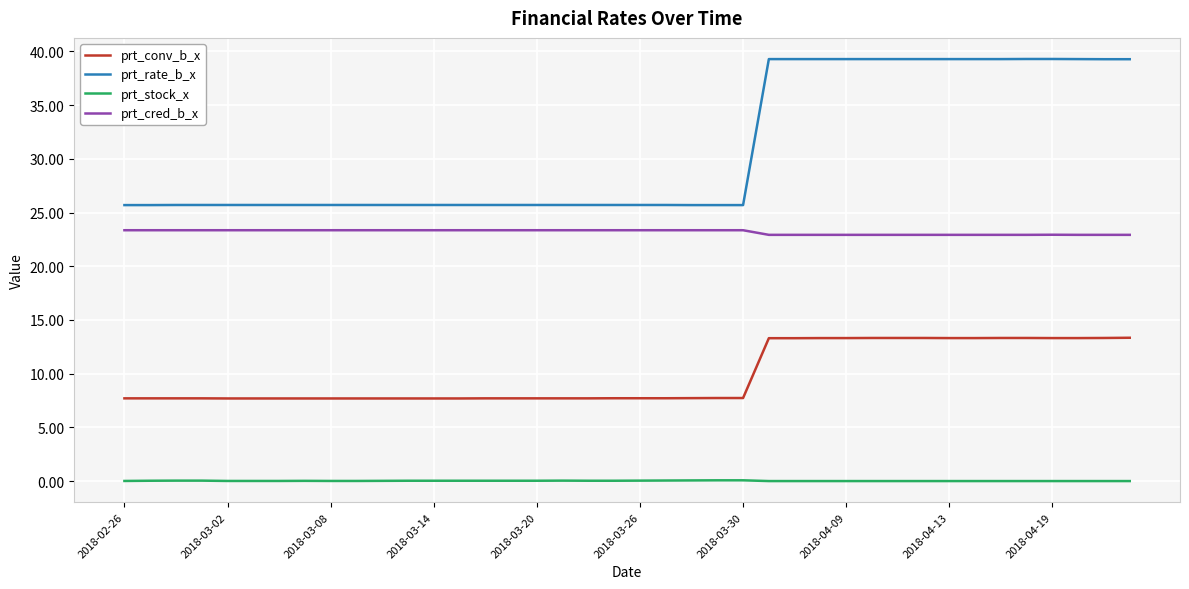

Which series has the widest spread of values?

prt_rate_b_x